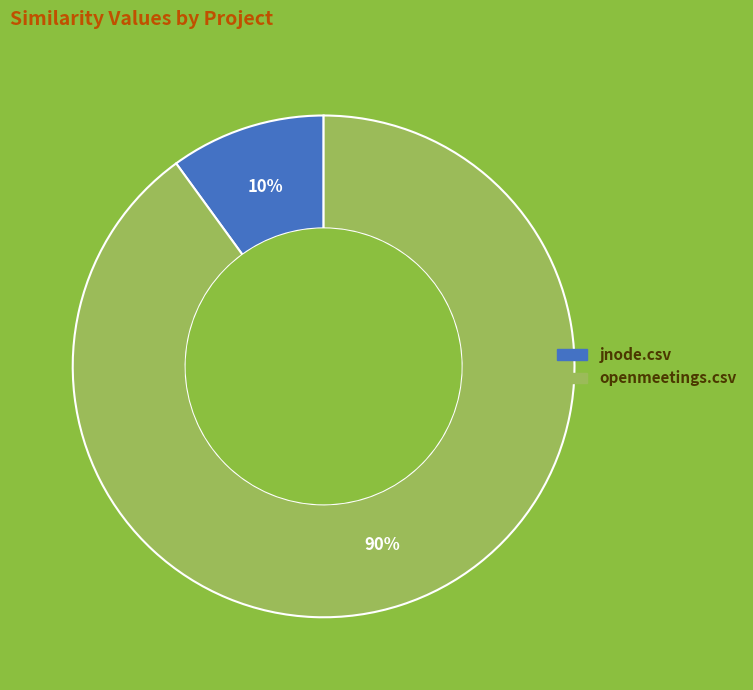

To the nearest percent, what is the difference between the jnode.csv and openmeetings.csv slice percentages?

80%